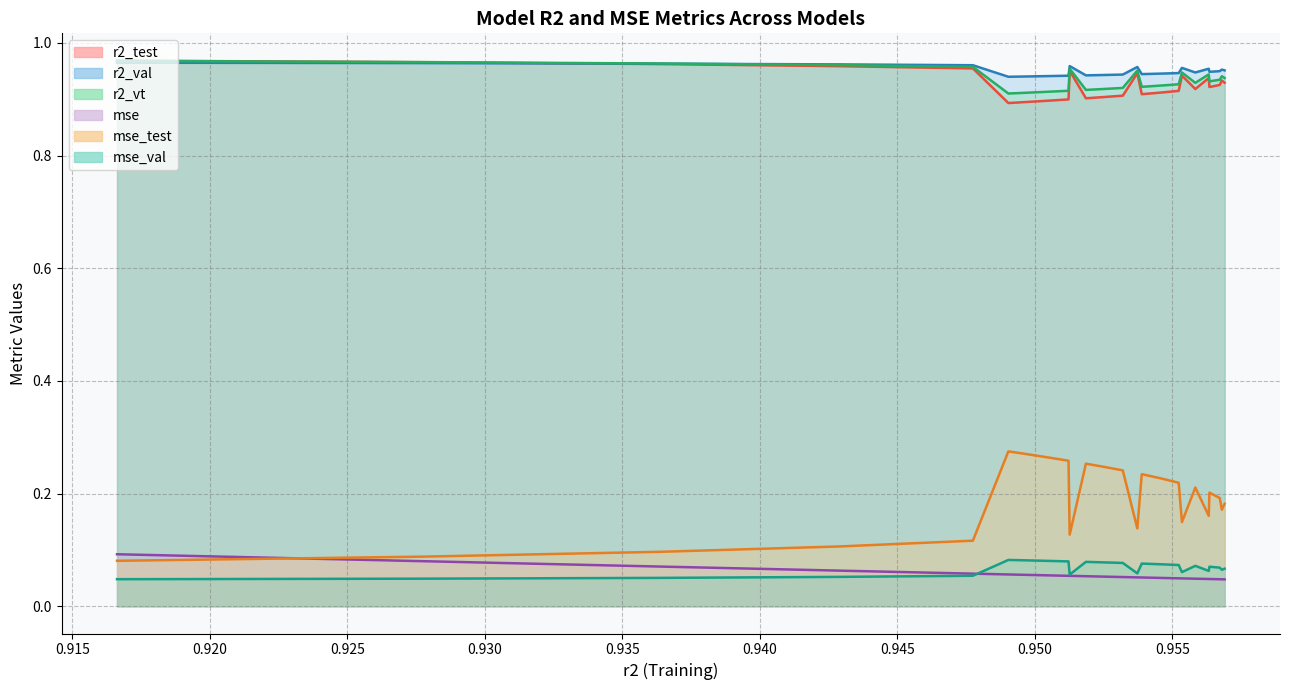

What position from the right is 0.9552363698348497?

8